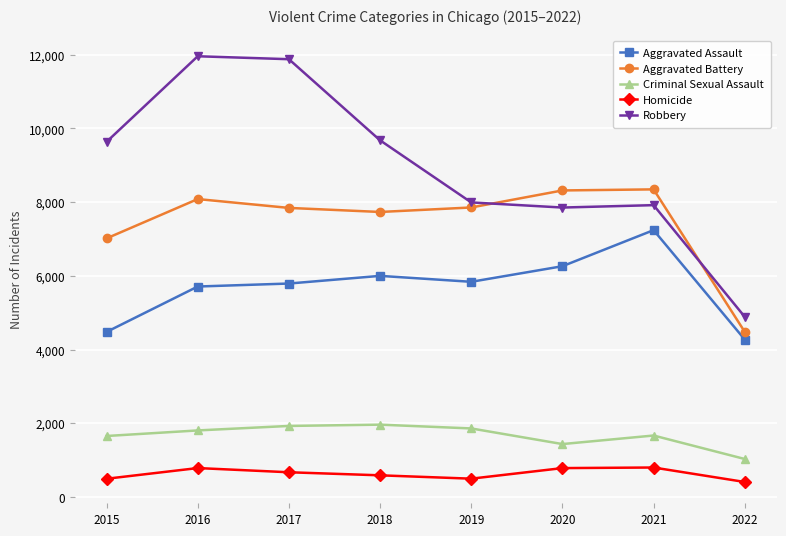

At how many categories does at least one series exceed 2559?

8